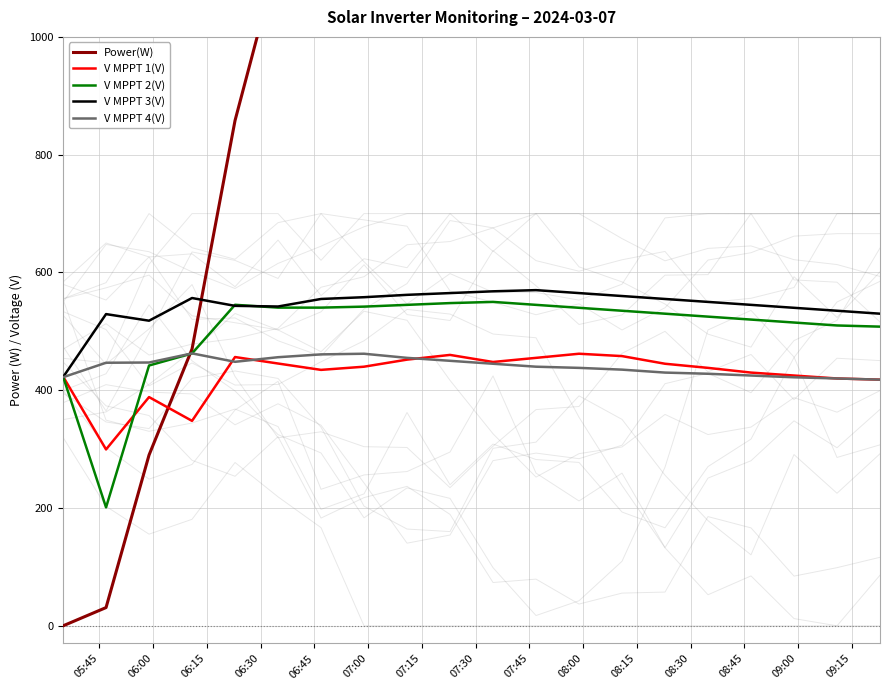

What is the minimum value for V MPPT 3(V)?

422.2